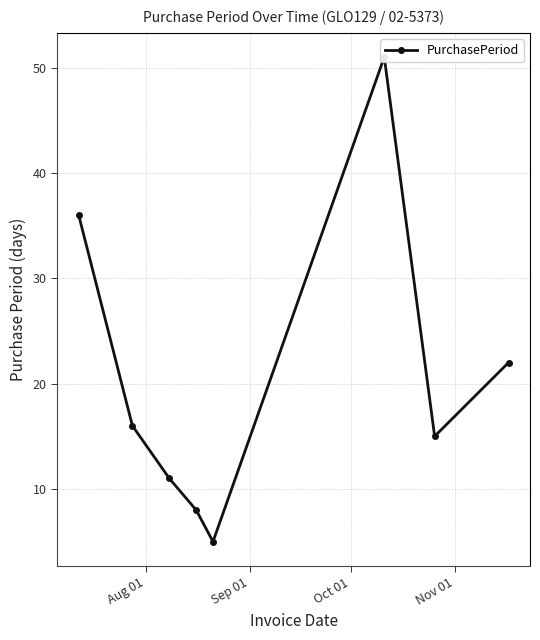

Reading left to right, extract all data points from this chart.

36	16	11	8	5	51	15	22